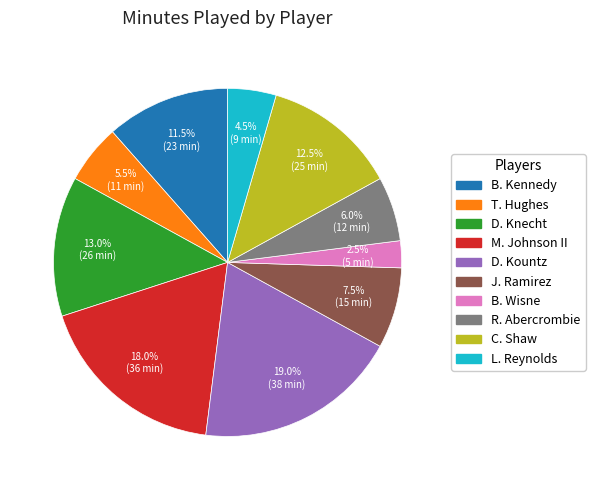

To the nearest percent, what is the difference between the L. Reynolds and B. Wisne slice percentages?

2%